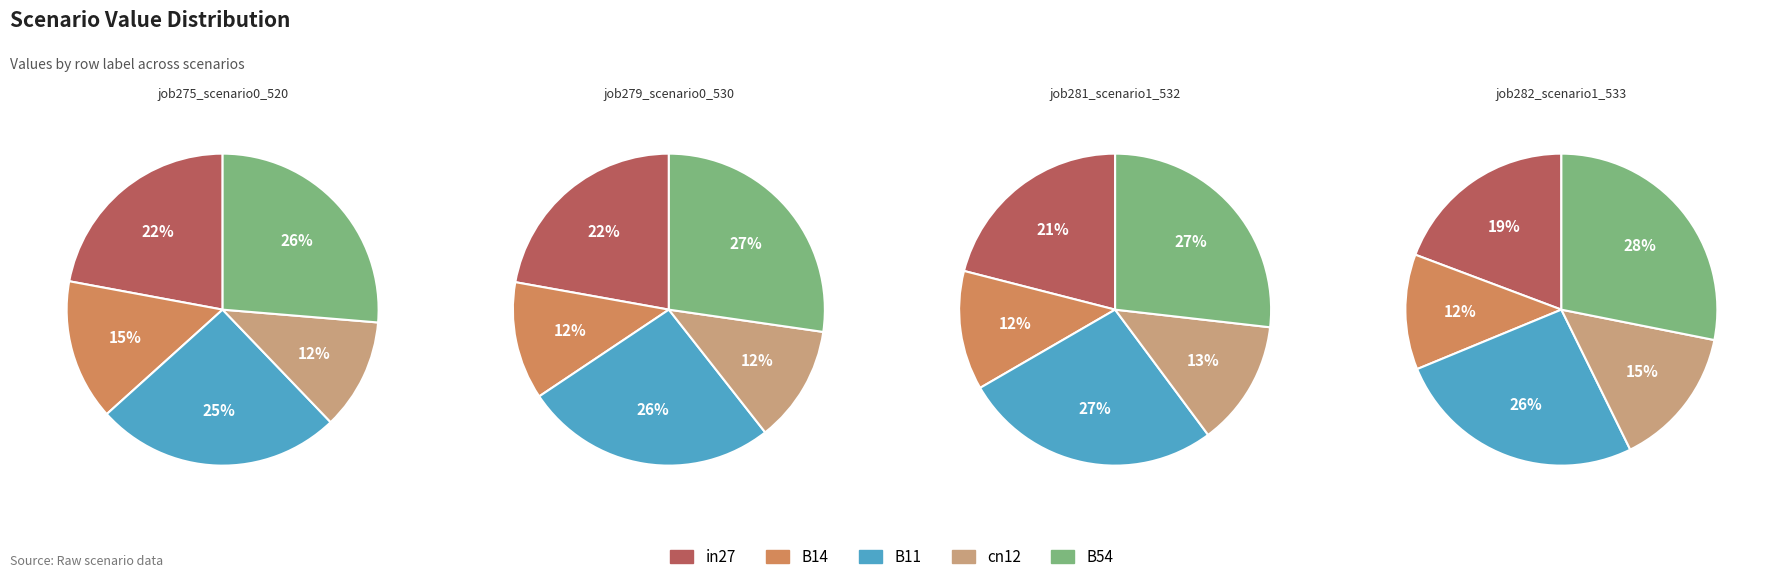

What percentage is NOT represented by in27?

77.9%